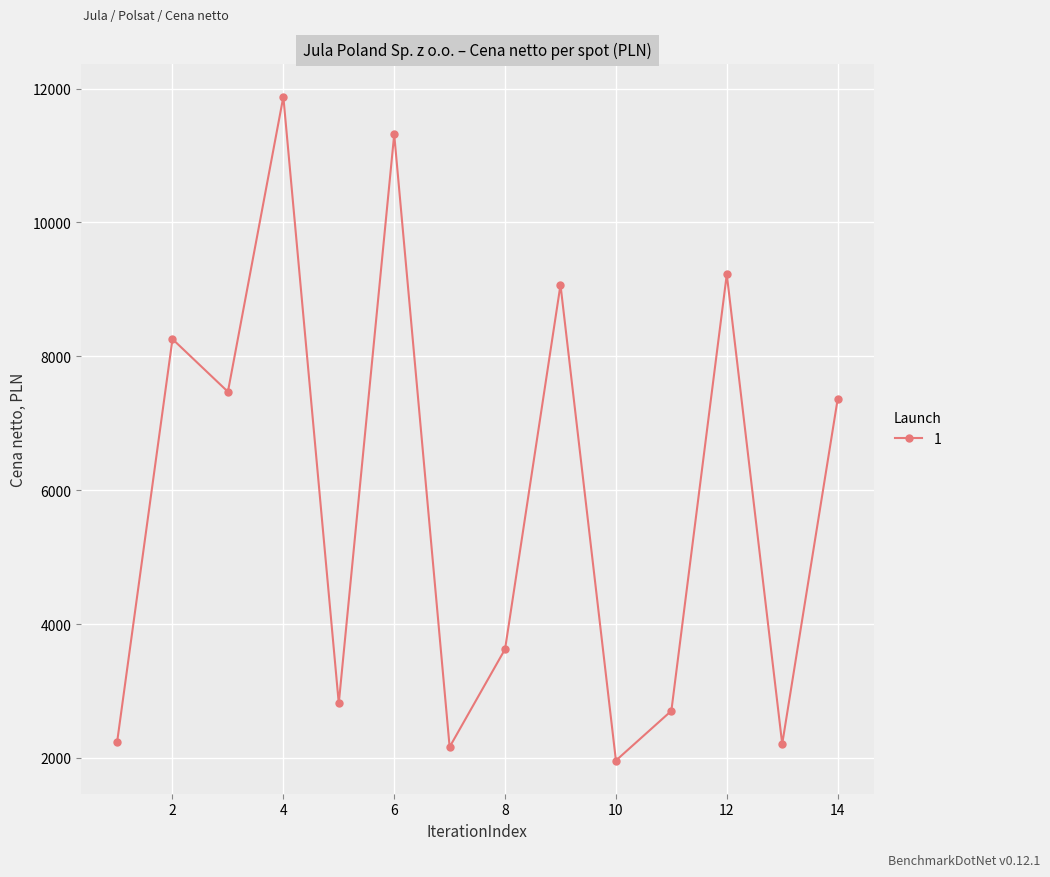

What is the maximum value shown in the chart?

11878.8